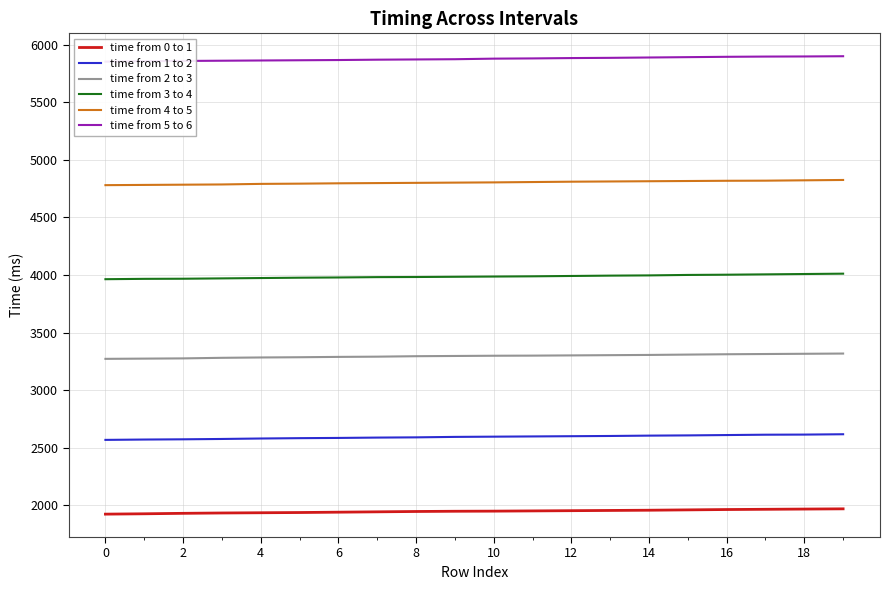

True or false: time from 0 to 1 has a value of 1923 at 0.

True